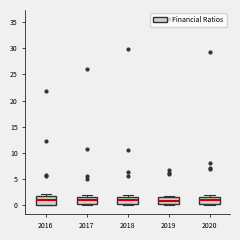

Reading left to right, transcribe this box plot: for each box, give where its median line is, the range the box spans, and where its two whiskers end, as read against the y-axis. The values are not printed on the chart, so give them approximately, as read against the axis.

2016: median 1.0, box 0.0 to 1.5, whiskers 0.0 to 2.0
2017: median 1.0, box 0.0 to 1.5, whiskers 0.0 to 2.0
2018: median 1.0, box 0.0 to 1.5, whiskers 0.0 to 2.0
2019: median 1.0, box 0.0 to 1.5, whiskers 0.0 to 2.0
2020: median 1.0, box 0.0 to 1.5, whiskers 0.0 to 2.0